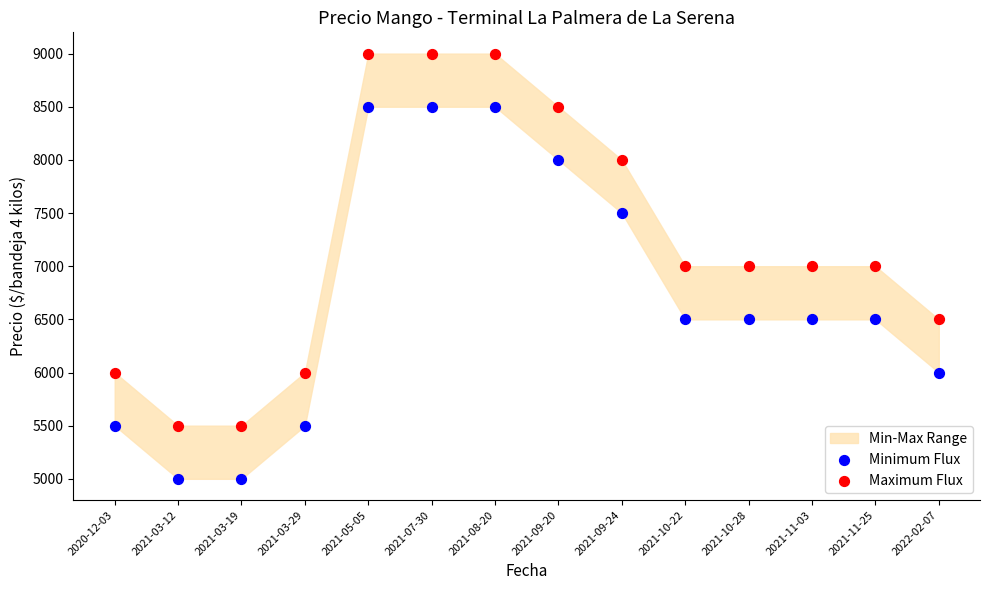

Which series reaches the minimum Y coordinate?

Minimum Flux